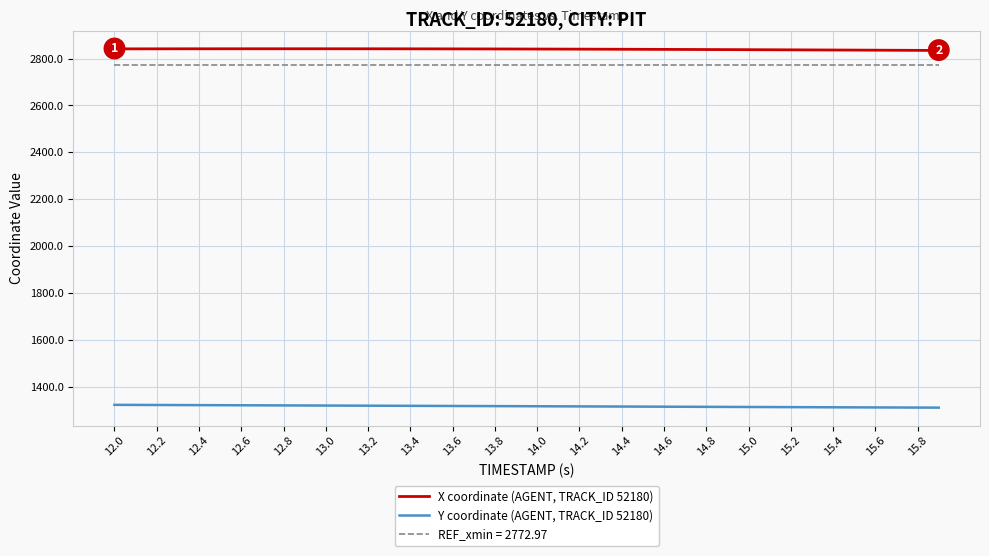

What is the sum of all Y coordinate (AGENT, TRACK_ID 52180) values?

52657.4